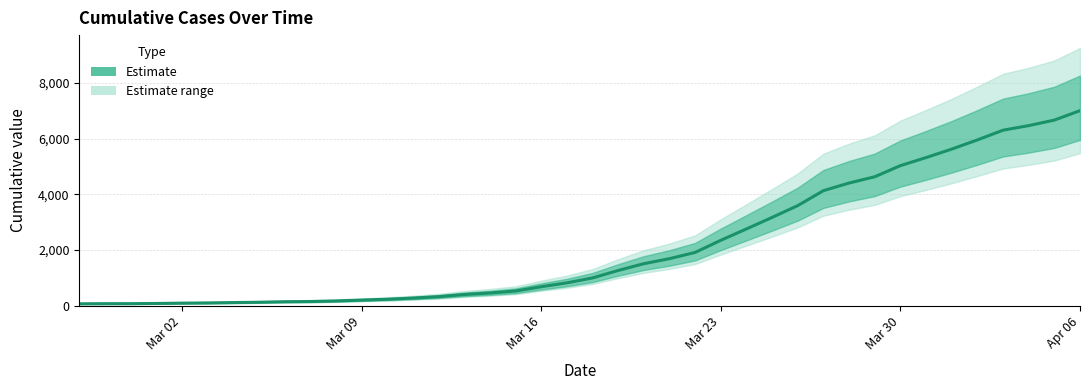

Reading left to right, transcribe all the data shown in this chart.

64	68	69	76	87	95	108	119	138	146	166	197	227	269	320	397	452	523	677	816	993	1261	1505	1686	1909	2345	2754	3168	3592	4129	4403	4628	5028	5317	5622	5952	6301	6466	6664	7003